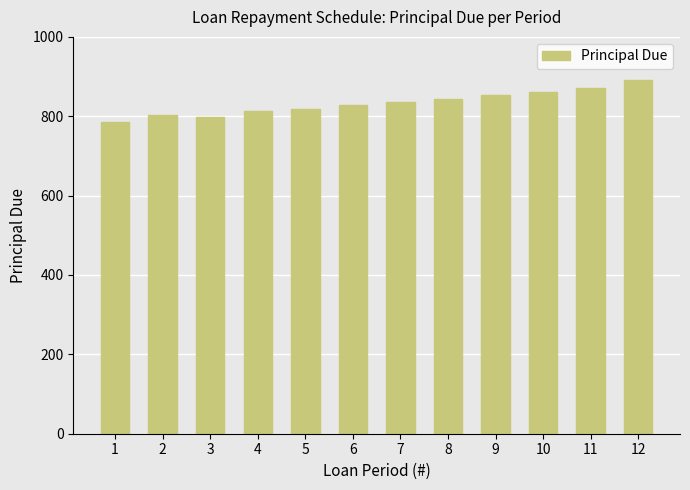

How many bars are there in total?

12